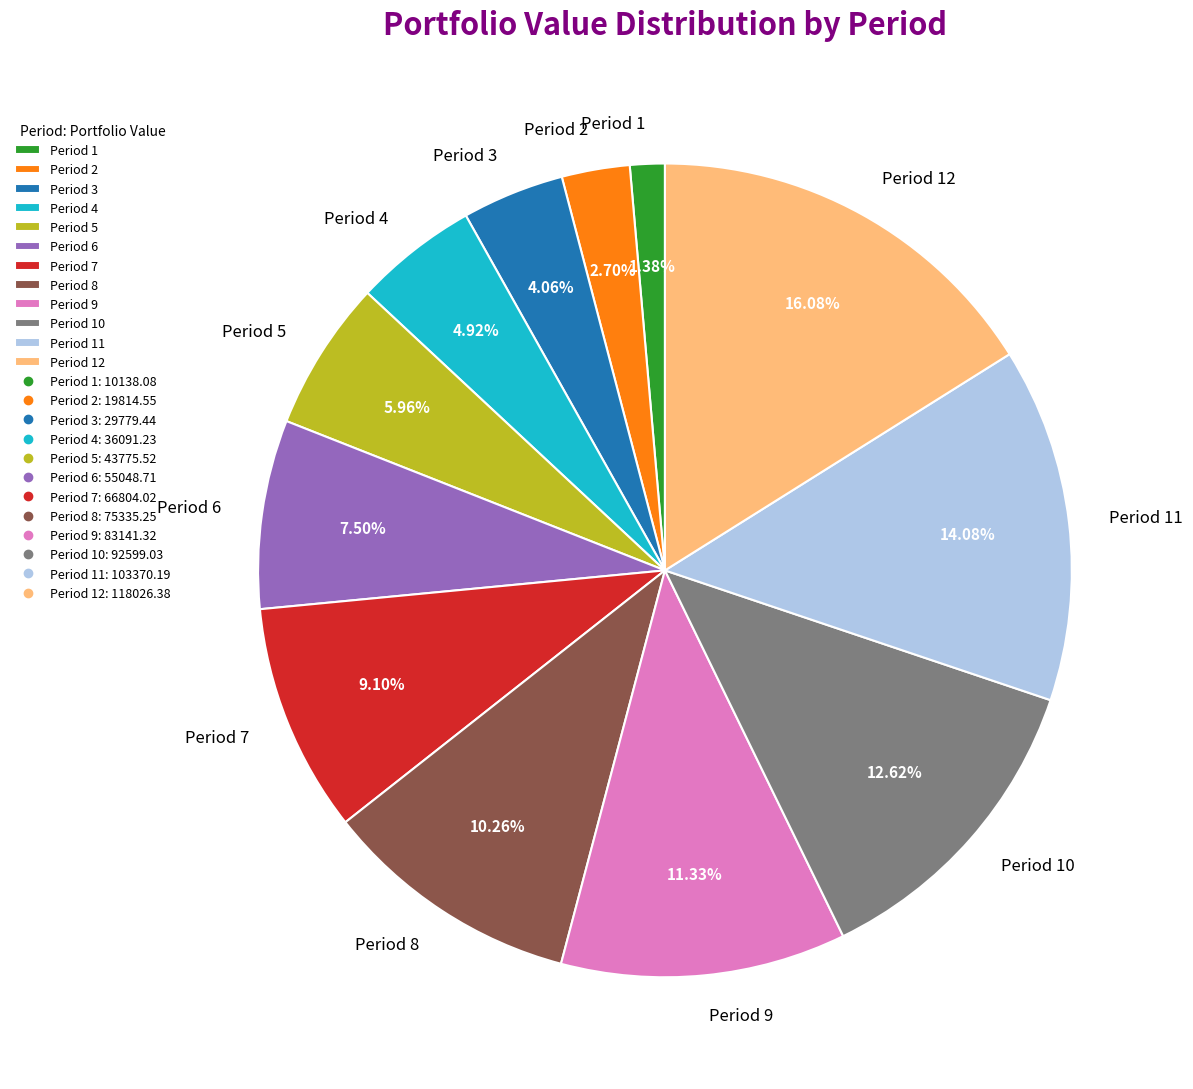

Which slice is the largest?

Period 12